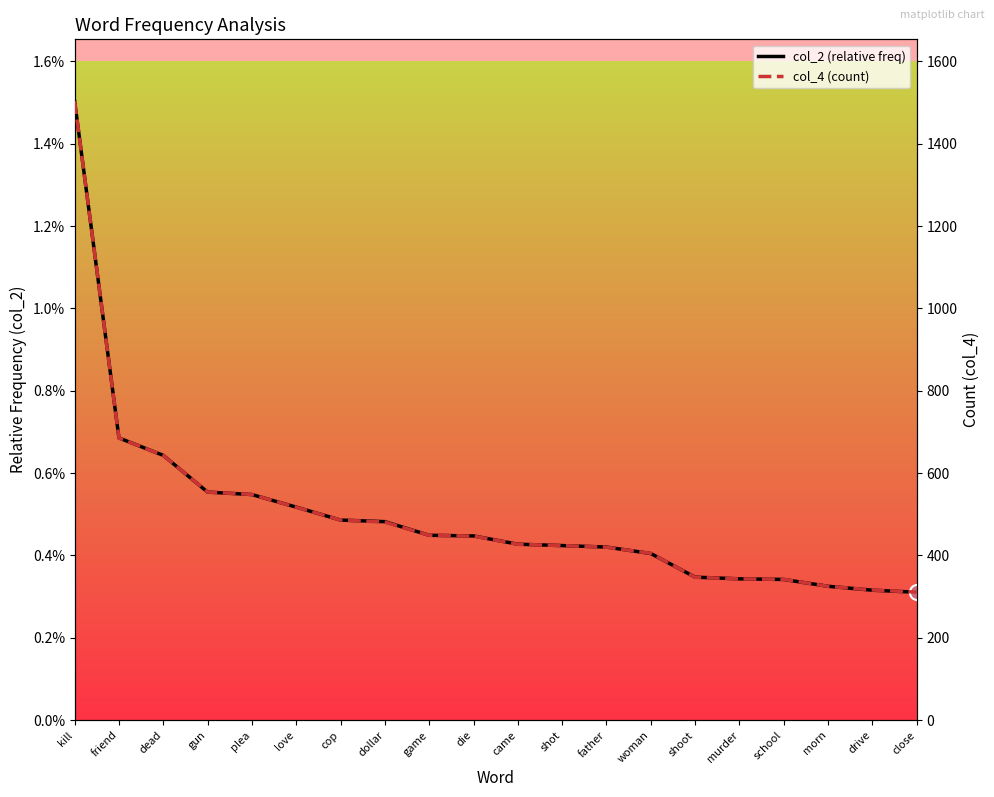

What is the total value across all series at cop?

486.0